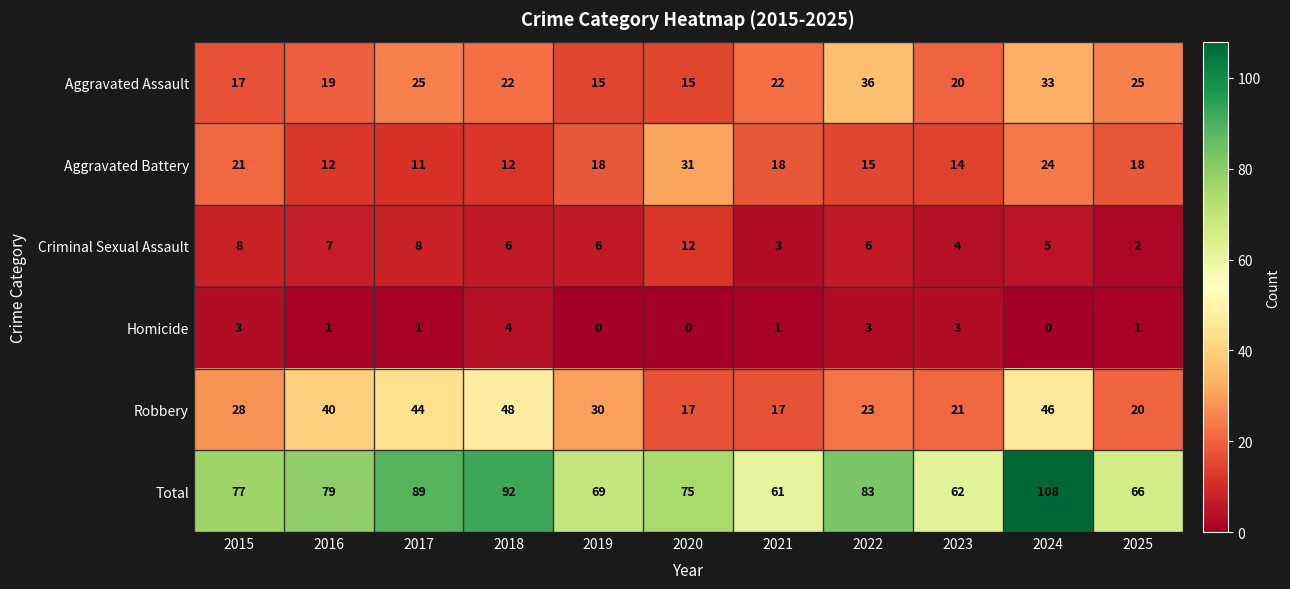

How many distinct data groups are displayed?

6